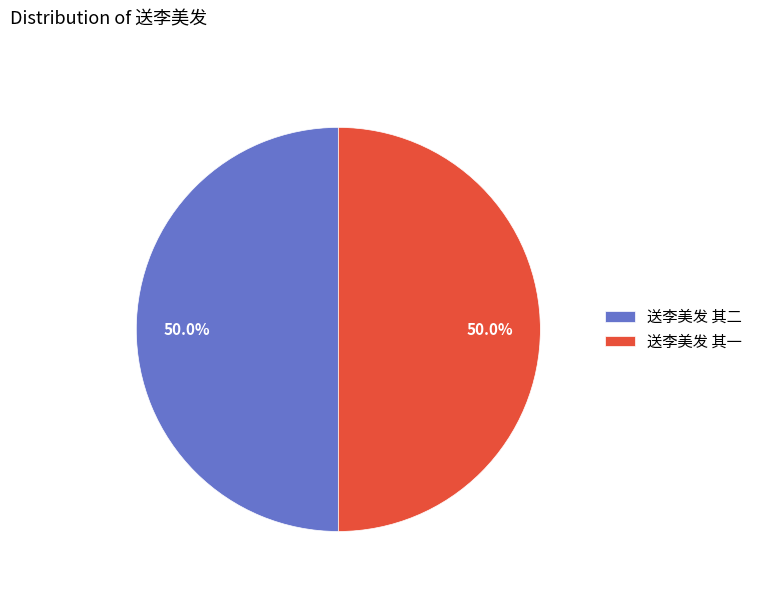

What is the ratio of the value at 送李美发 其二 to the value at 送李美发 其一?

1.0